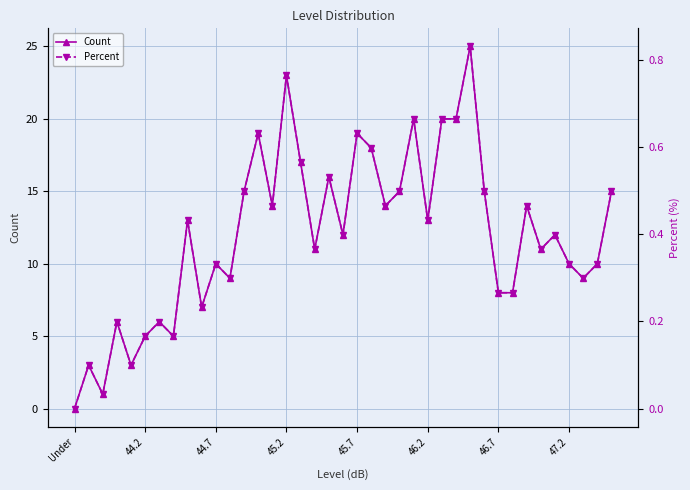

True or false: Count has more than 2 points higher than both neighbors.

True